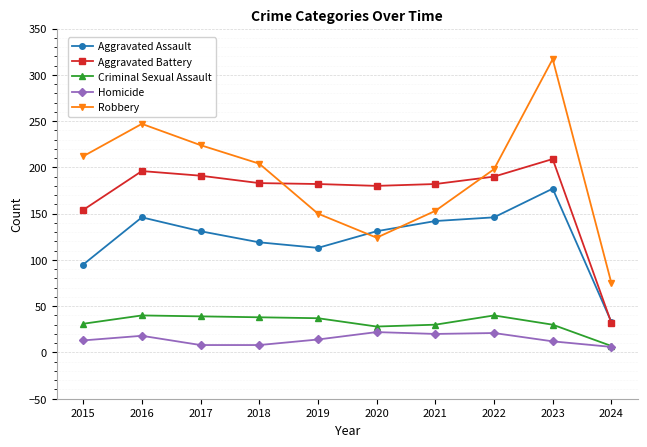

What is the value of the Criminal Sexual Assault point at the 6th from the left?

28